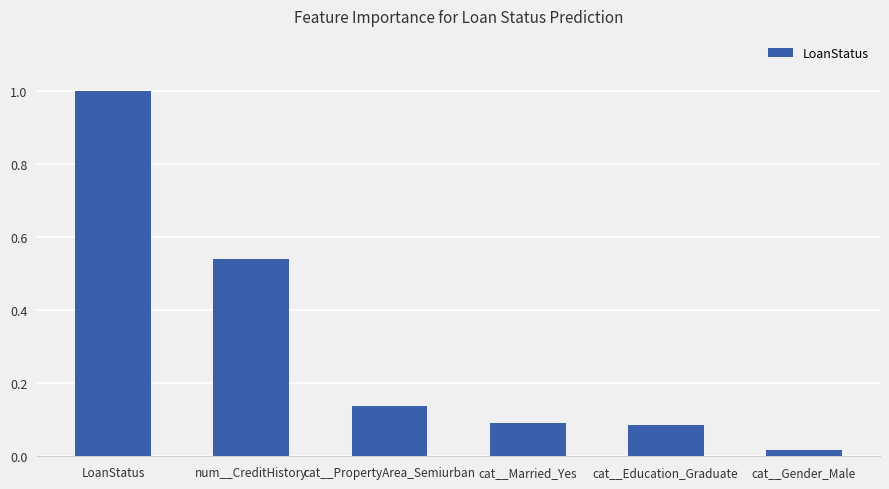

At which label is the value closest to 0?

cat__Gender_Male